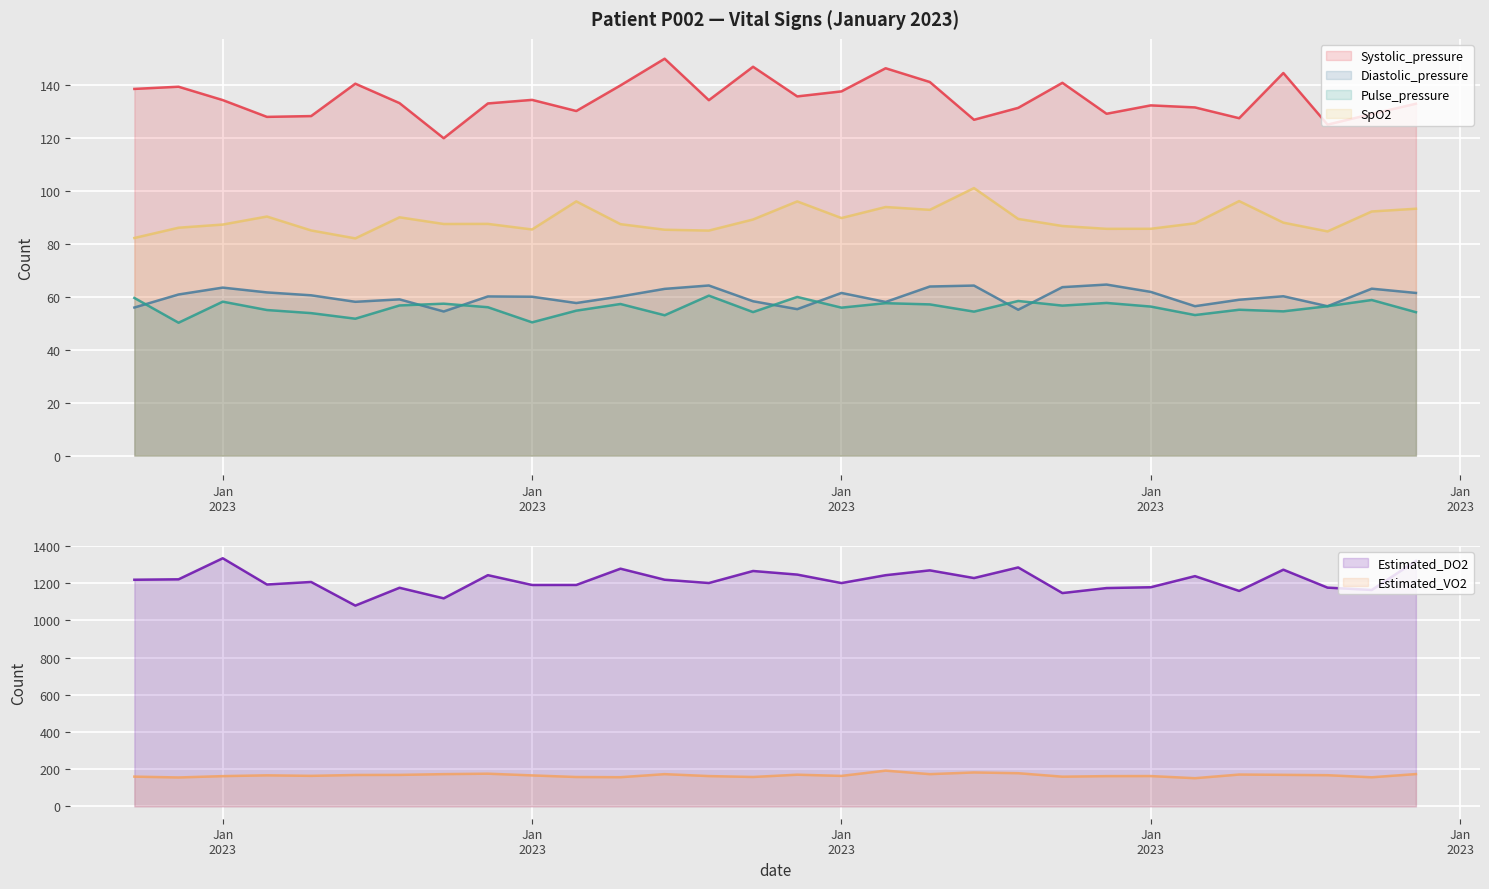

The Systolic_pressure series shows 120.0 at 2023-01-08. True or false?

True